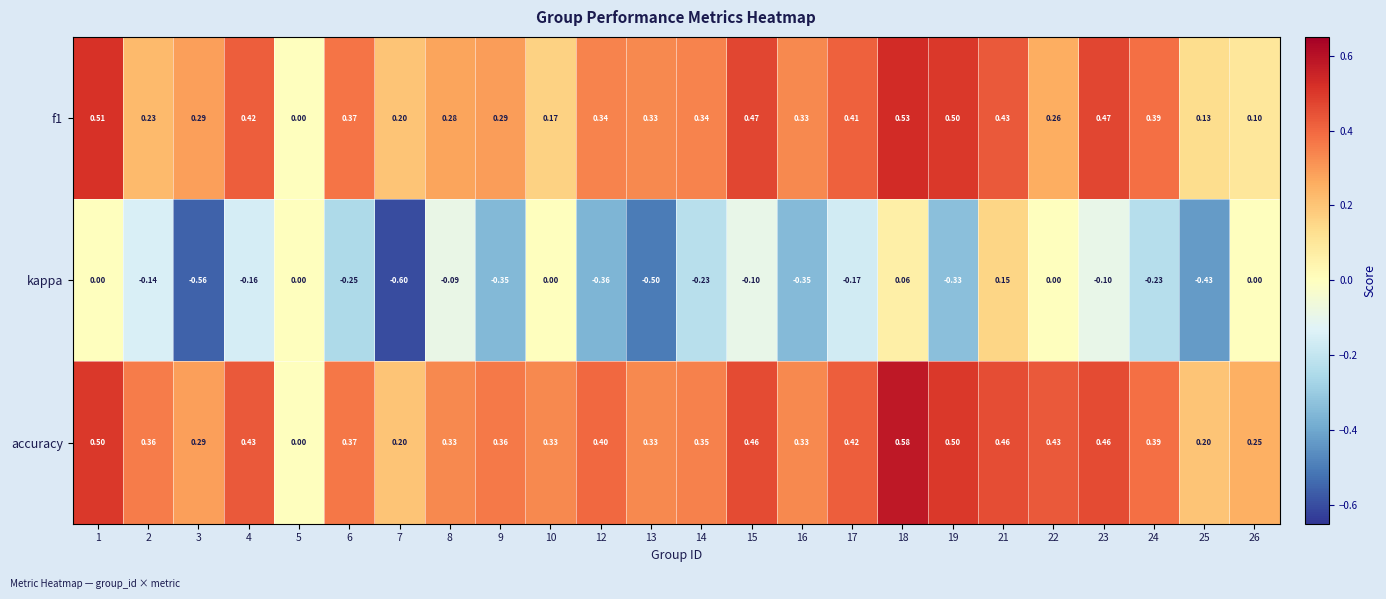

Between 6 and 7, which series saw the biggest shift?

kappa